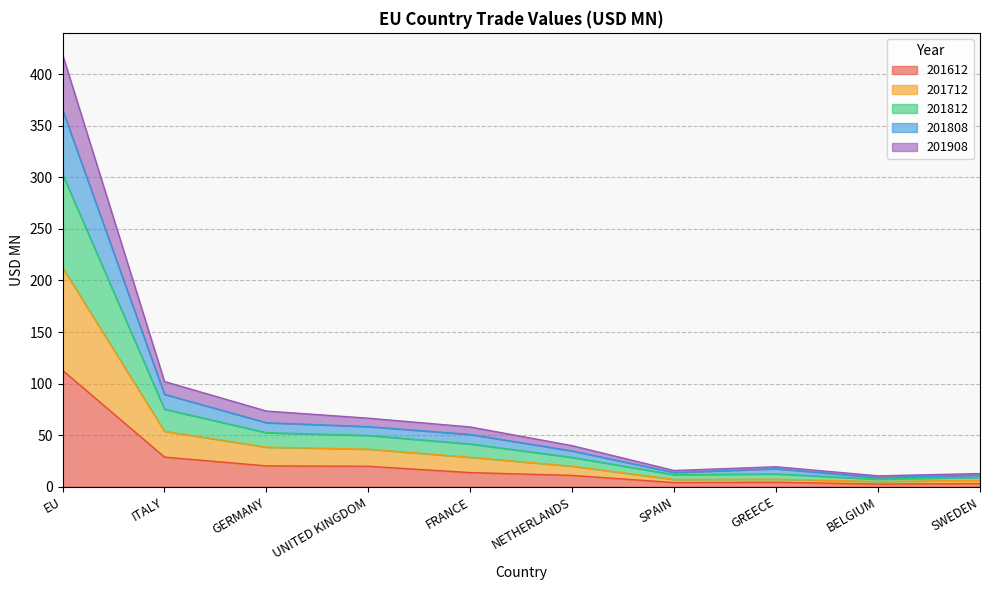

At which category is the sum across all series the highest?

EU